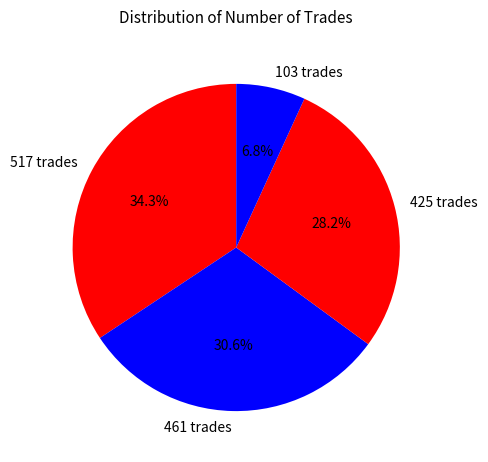

True or false: 425 trades accounts for 16% of the total.

False